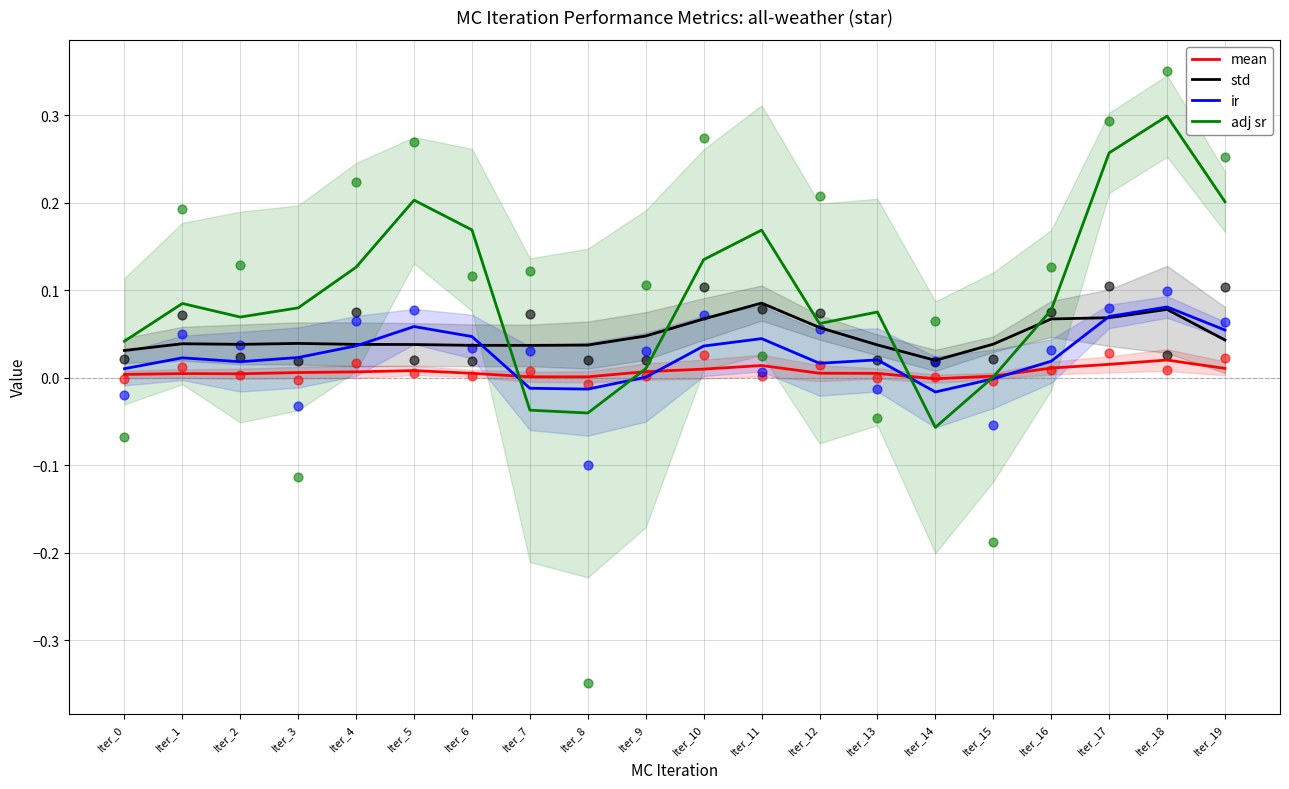

Which series reaches the minimum Y coordinate?

adj sr